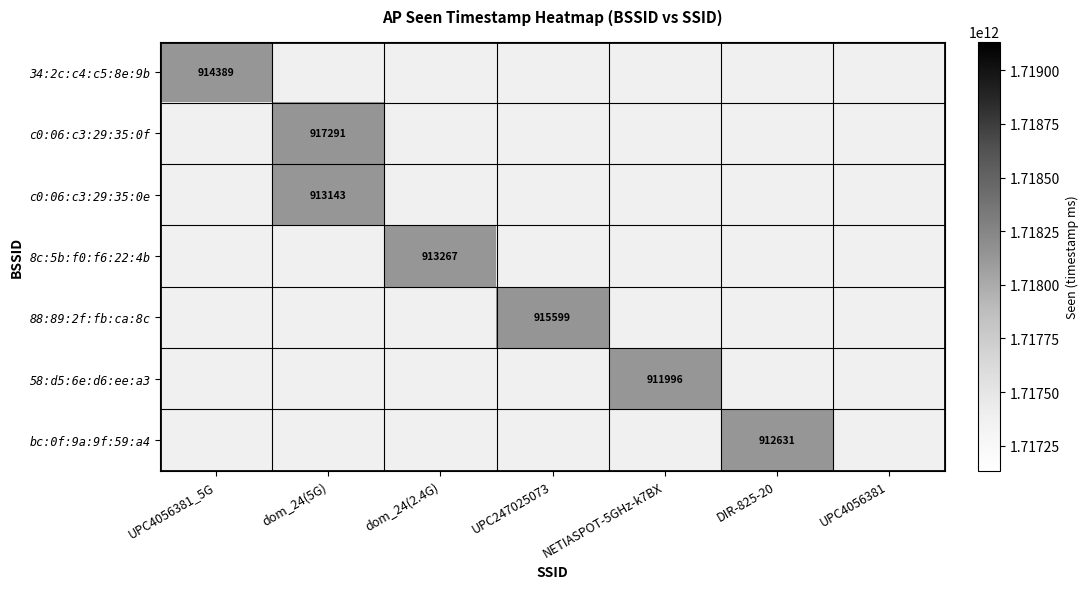

Reading right to left, extract all data points from this chart.

34:2c:c4:c5:8e:9b: 0	0	0	0	0	0	1718133914389
c0:06:c3:29:35:0f: 0	0	0	0	0	1718133917291	0
c0:06:c3:29:35:0e: 0	0	0	0	0	1718133913143	0
8c:5b:f0:f6:22:4b: 0	0	0	0	1718133913267	0	0
88:89:2f:fb:ca:8c: 0	0	0	1718133915599	0	0	0
58:d5:6e:d6:ee:a3: 0	0	1718133911996	0	0	0	0
bc:0f:9a:9f:59:a4: 0	1718133912631	0	0	0	0	0